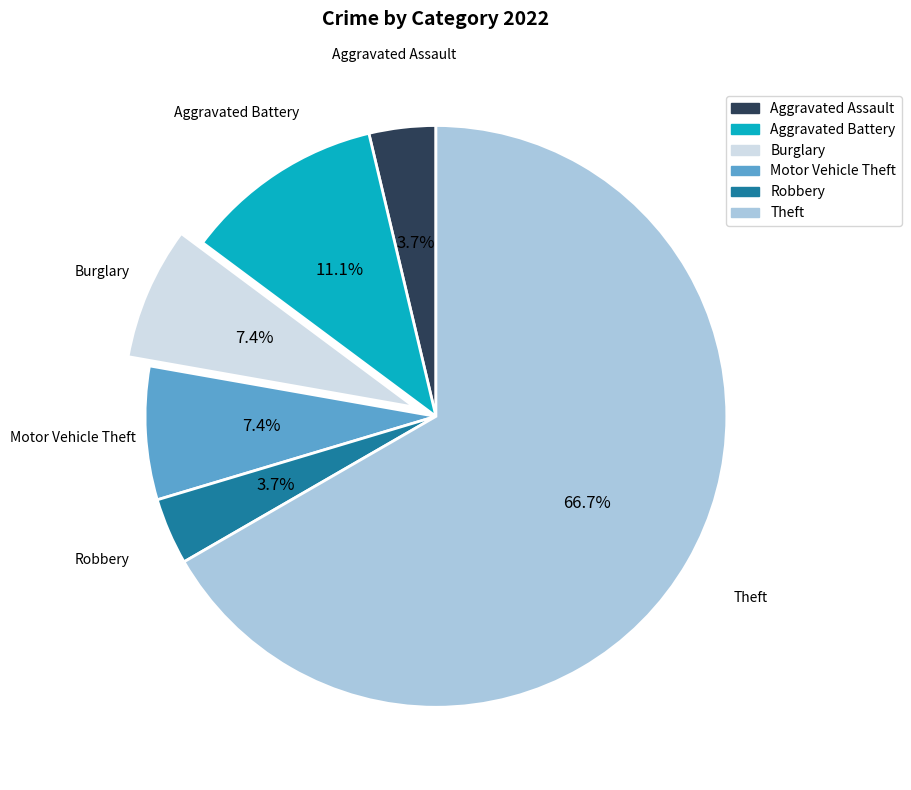

Which has a higher value, Theft or Aggravated Assault?

Theft